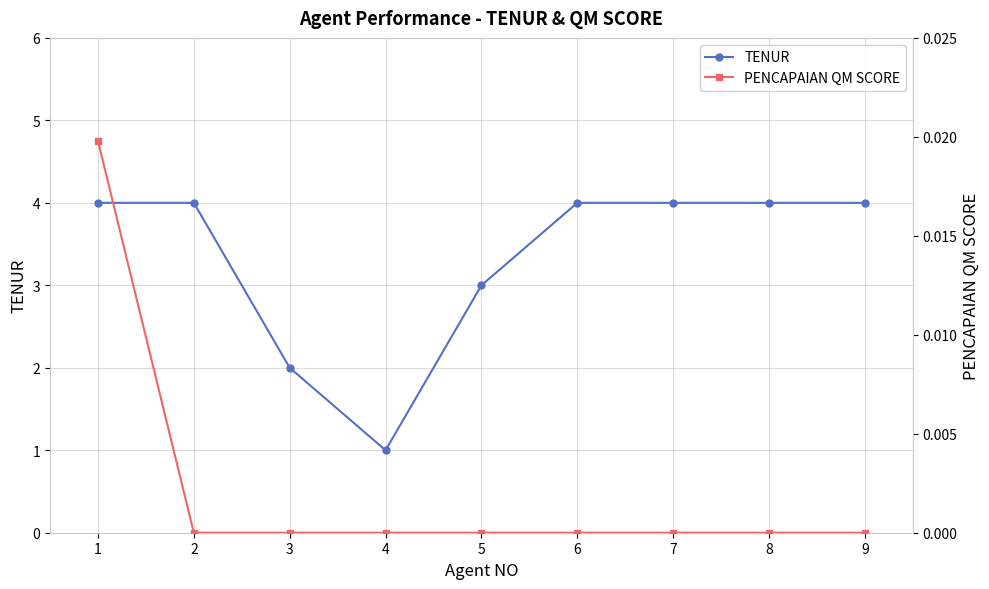

Count the TENUR values in the range 3 to 4.

7